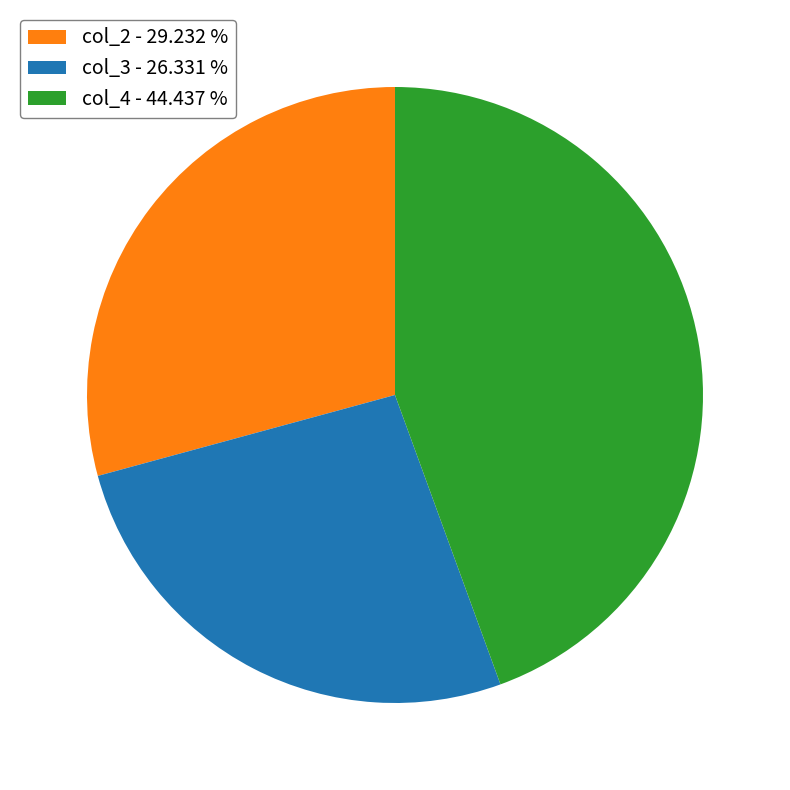

Is there any slice that represents more than half of the pie?

No